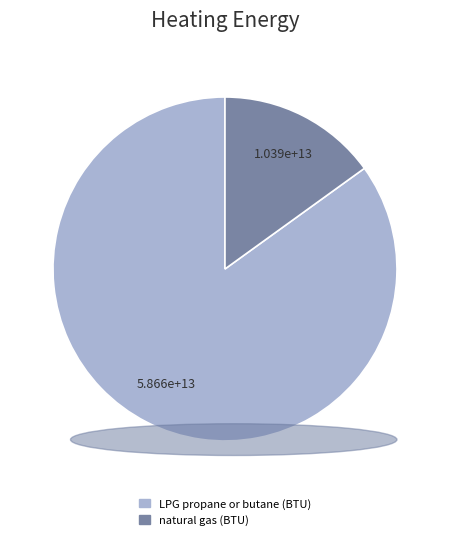

Is there any slice that represents more than half of the pie?

Yes